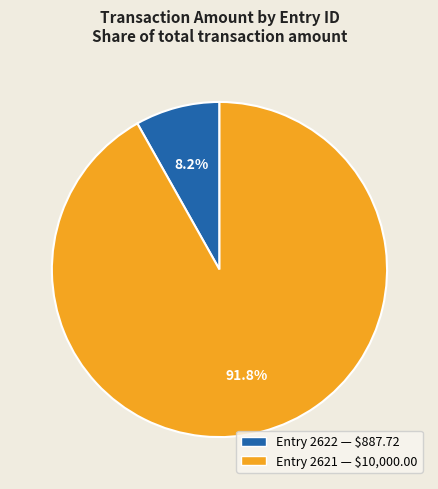

Does any single category account for the majority?

Yes